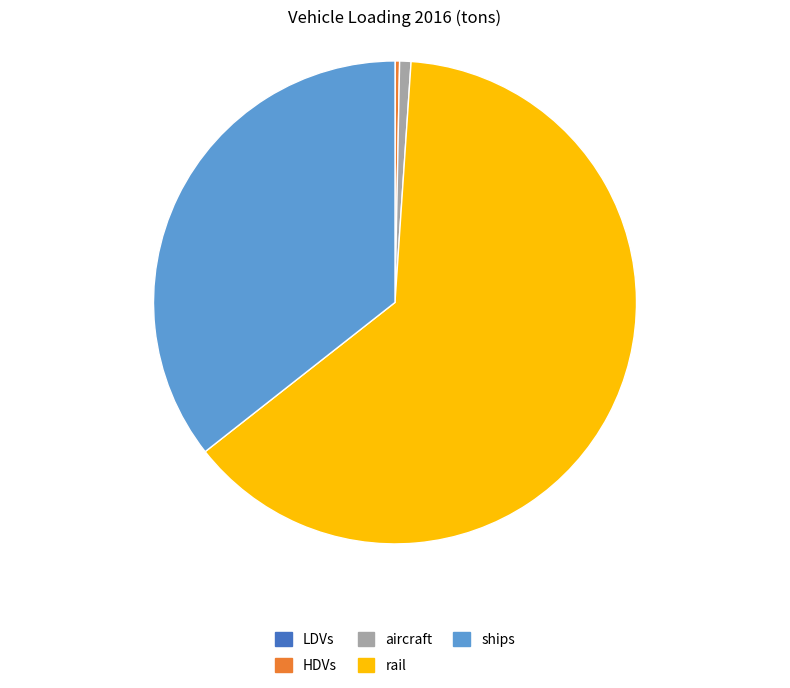

Do HDVs and rail together represent more than half of the pie?

Yes